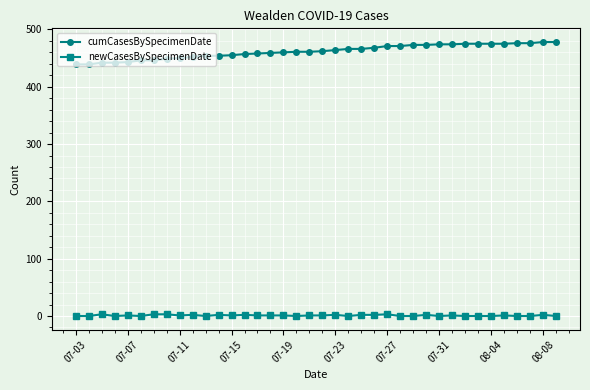

Which series has the widest spread of values?

cumCasesBySpecimenDate